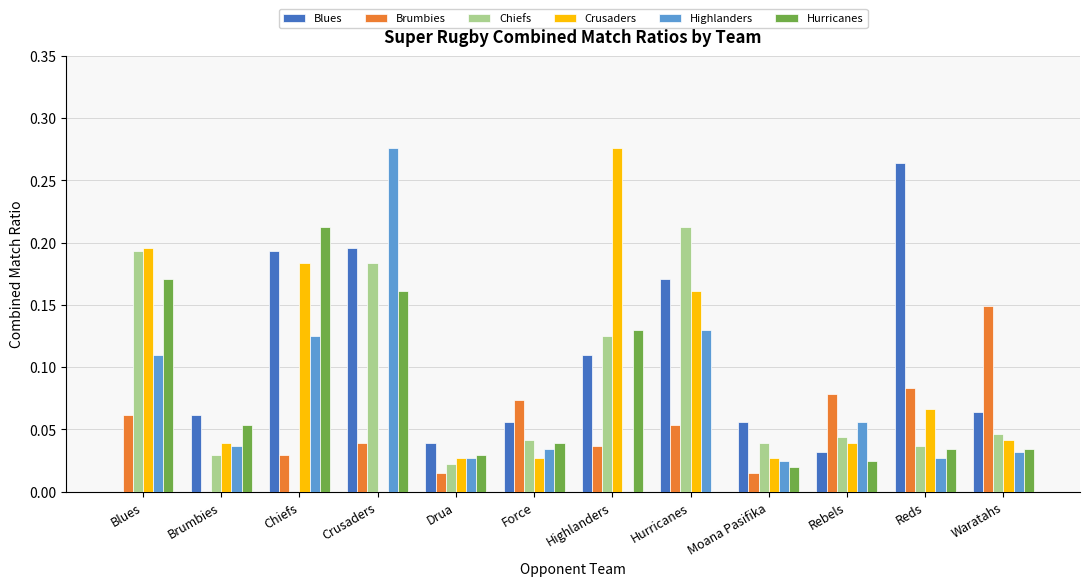

At which category is the sum across all series the highest?

Crusaders